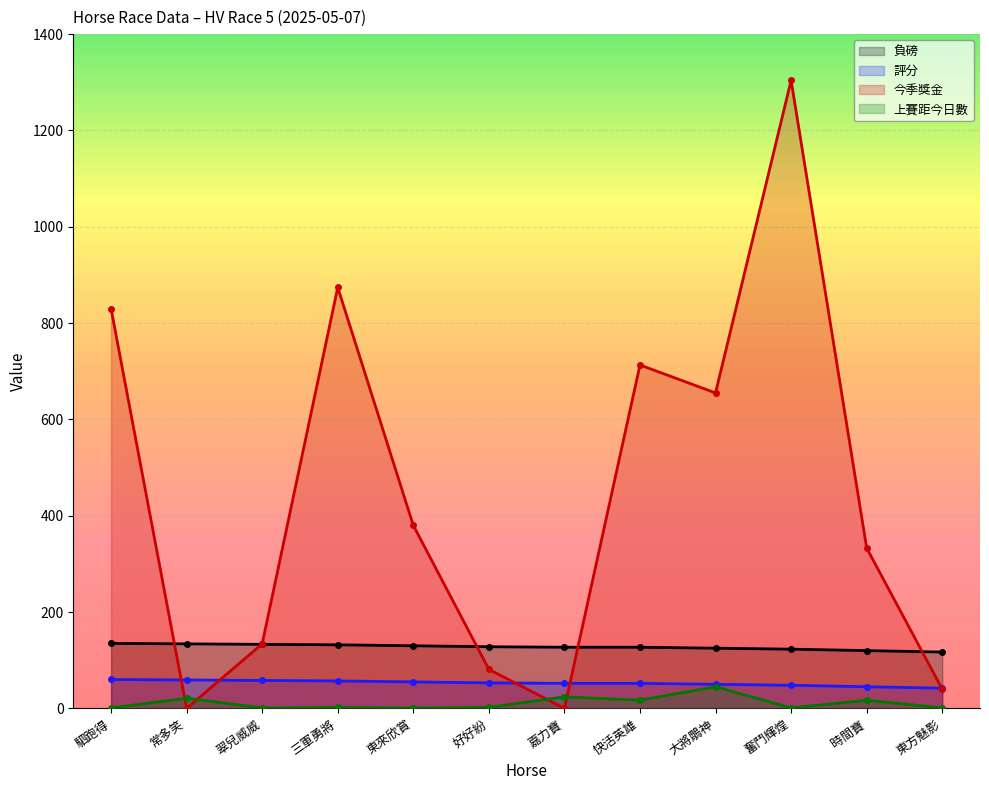

Which has a higher value, 嘉力寶 or 常多笑?

常多笑